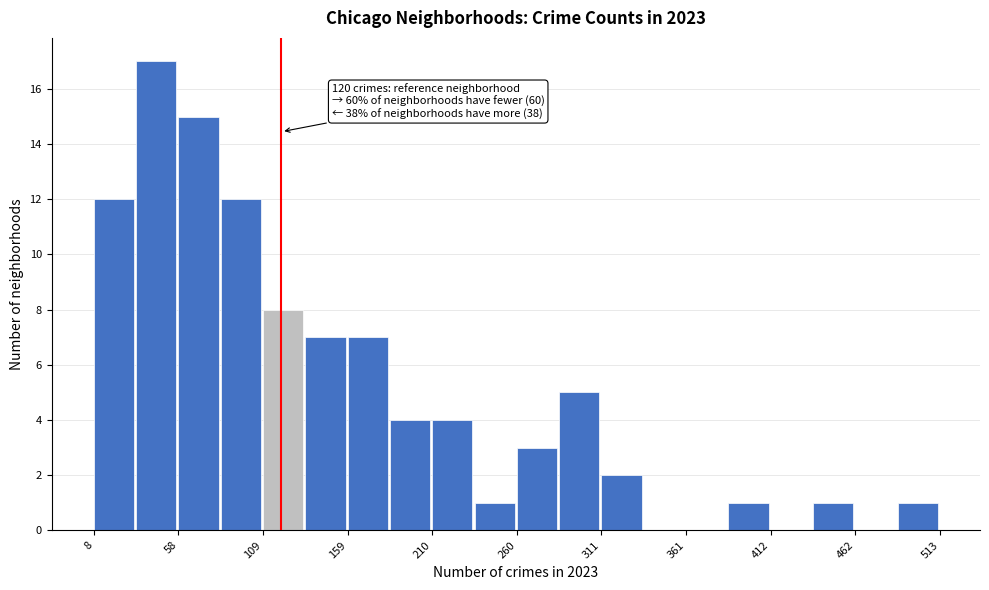

Read against the x-axis, roughly where is the centre of the tallest bar?

50